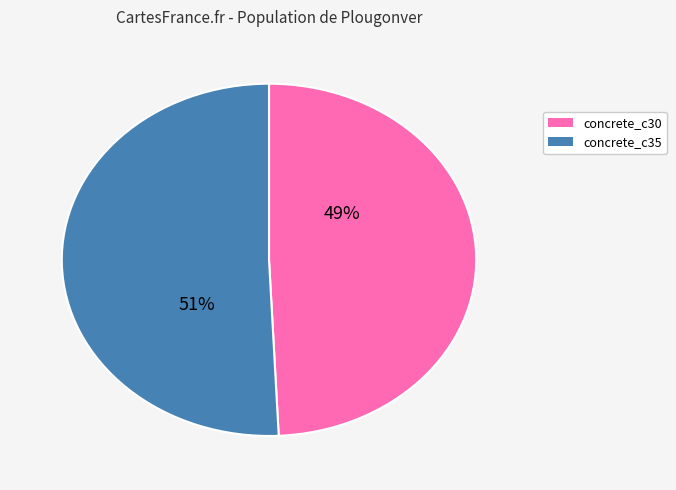

Approximately how many times larger is the value at concrete_c35 compared to concrete_c30?

1.0